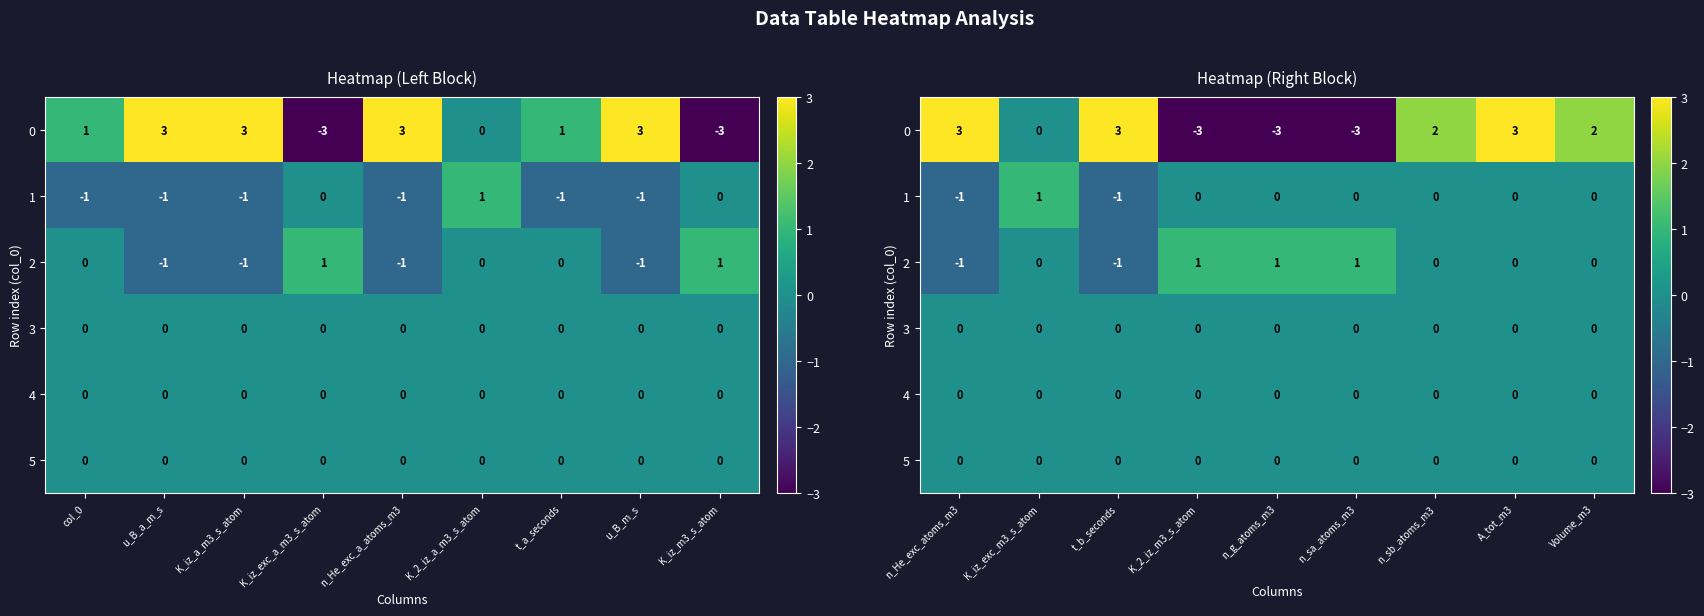

What is the spread (max minus min) of values at K_2_iz_m3_s_atom?

4